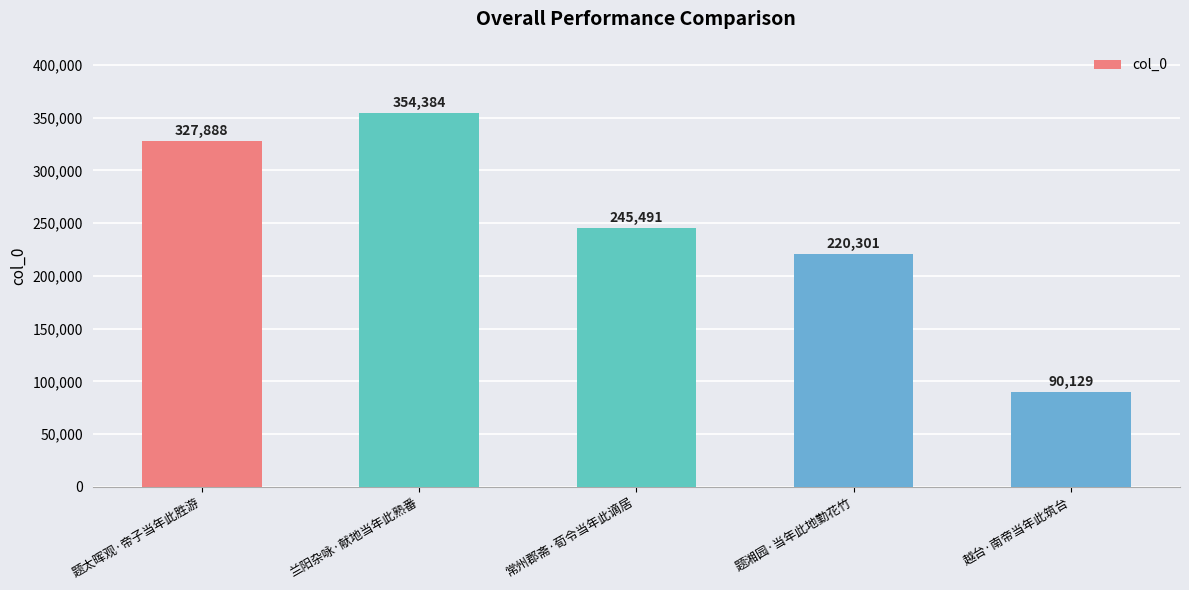

What is the label of the 3rd bar from the left?

常州郡斋·荀令当年此谪居